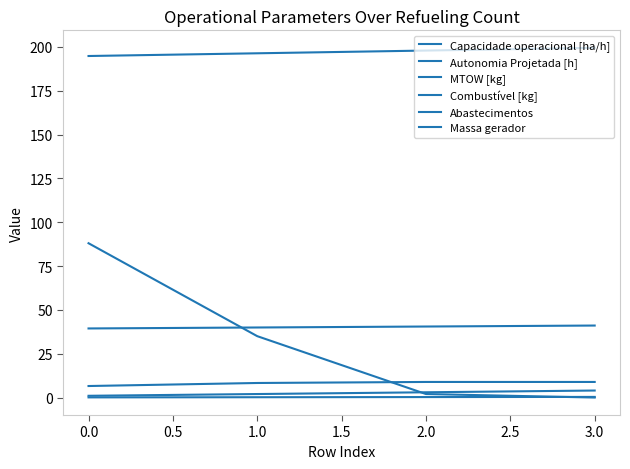

What is the maximum value shown in the chart?

199.4